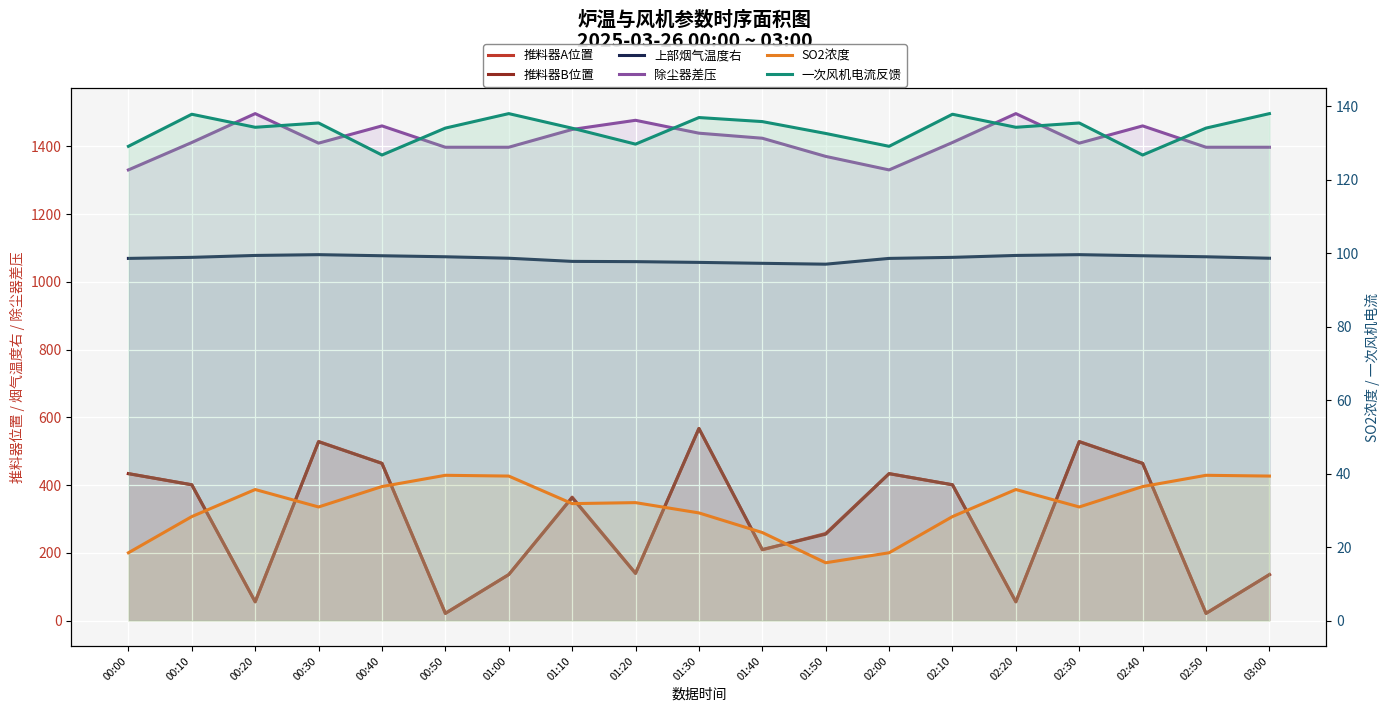

True or false: 一次风机电流反馈 has a value of 132.6 at 01:50.

True